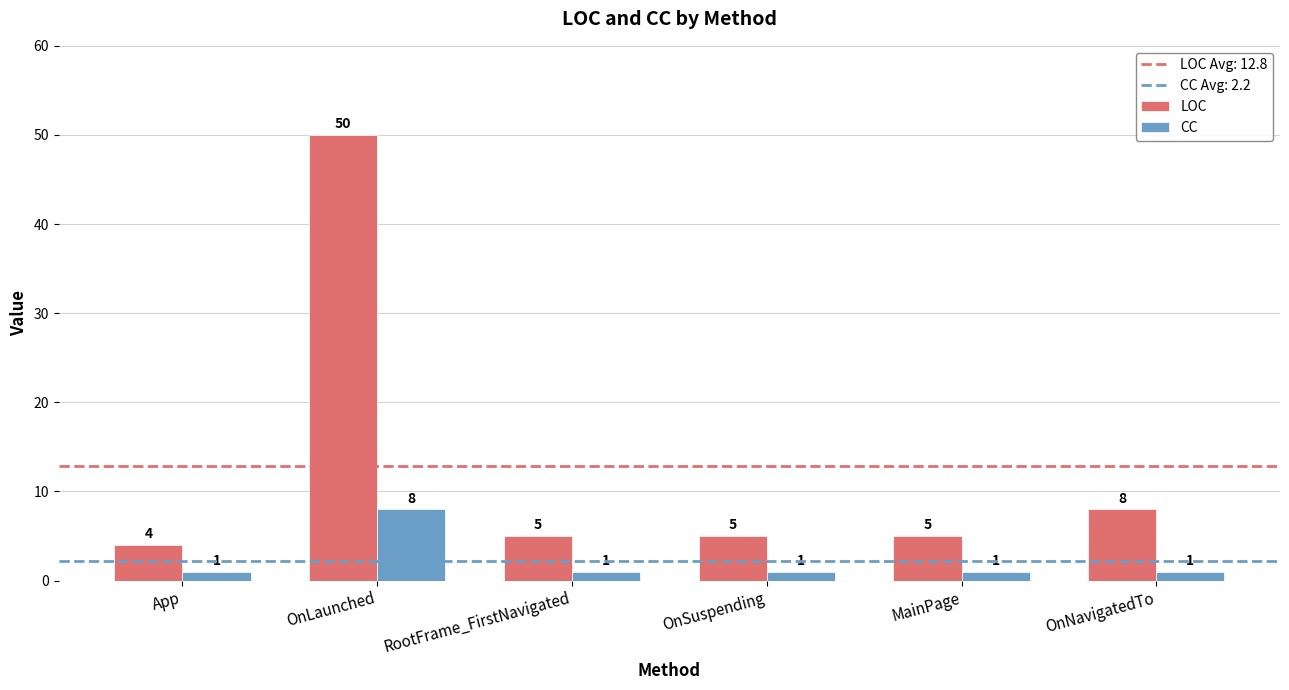

List the series in order of their peak value, lowest first.

CC, LOC